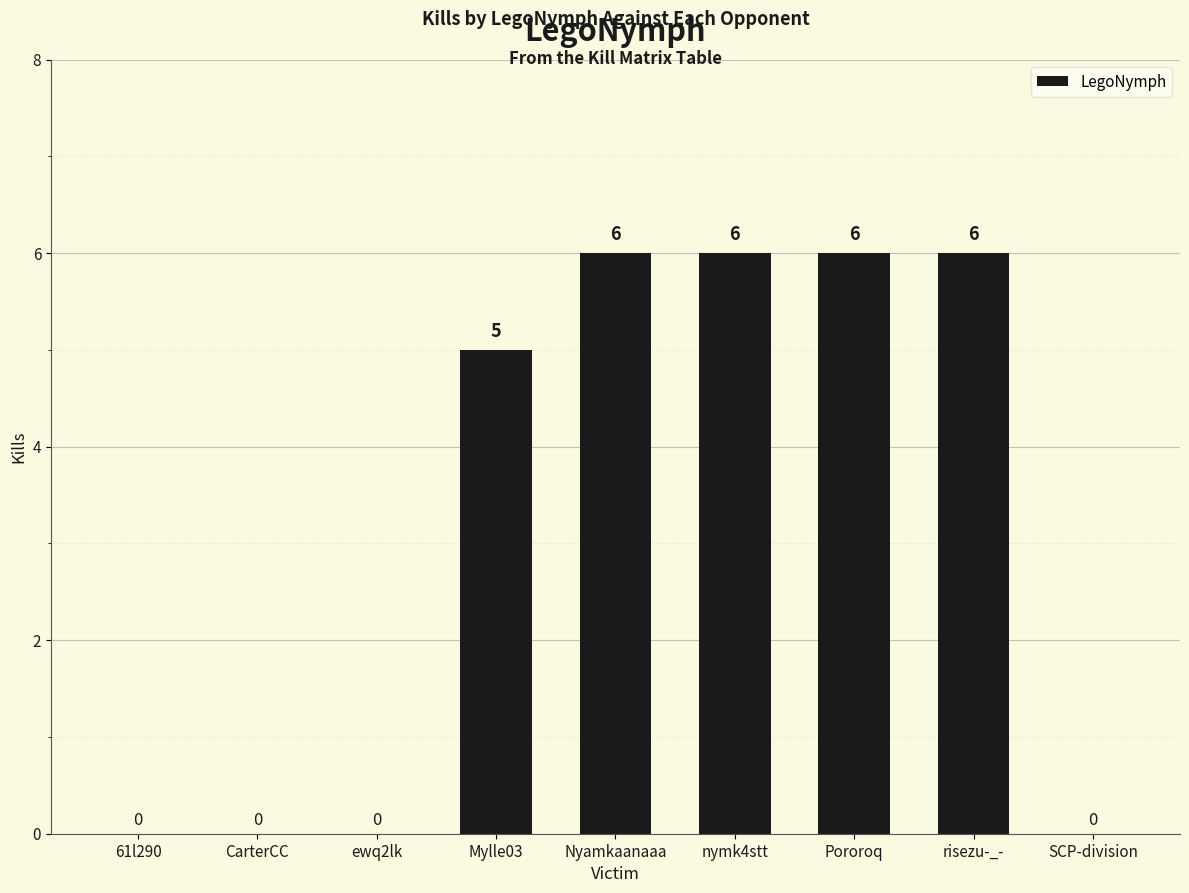

Reading left to right, what are all the values shown in this chart?

0	0	0	5	6	6	6	6	0